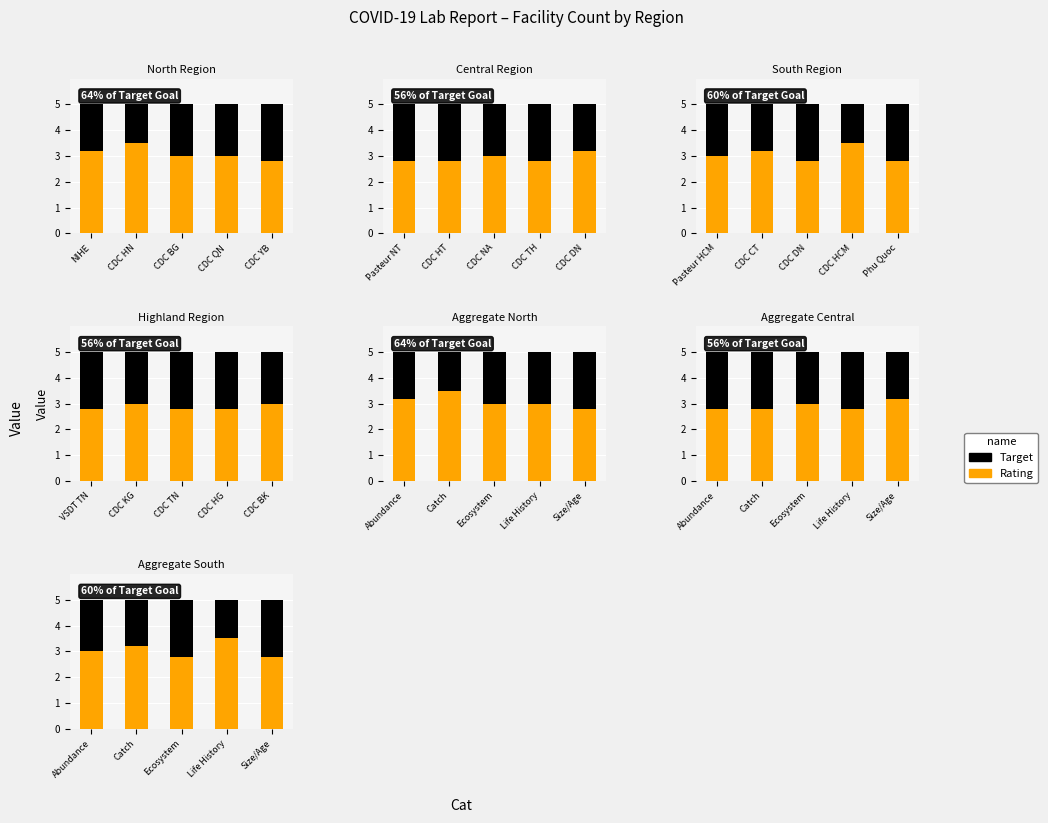

Which series has the largest total across all categories?

Target